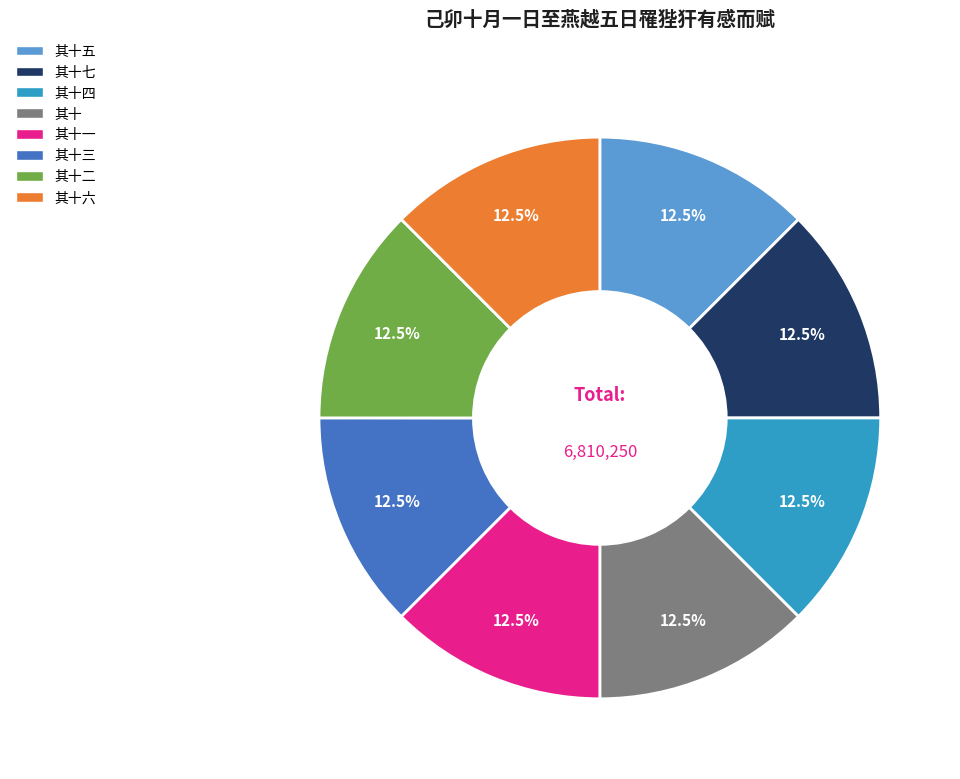

Combined, what portion of the pie is 其十六 and 其十二?

25.0%